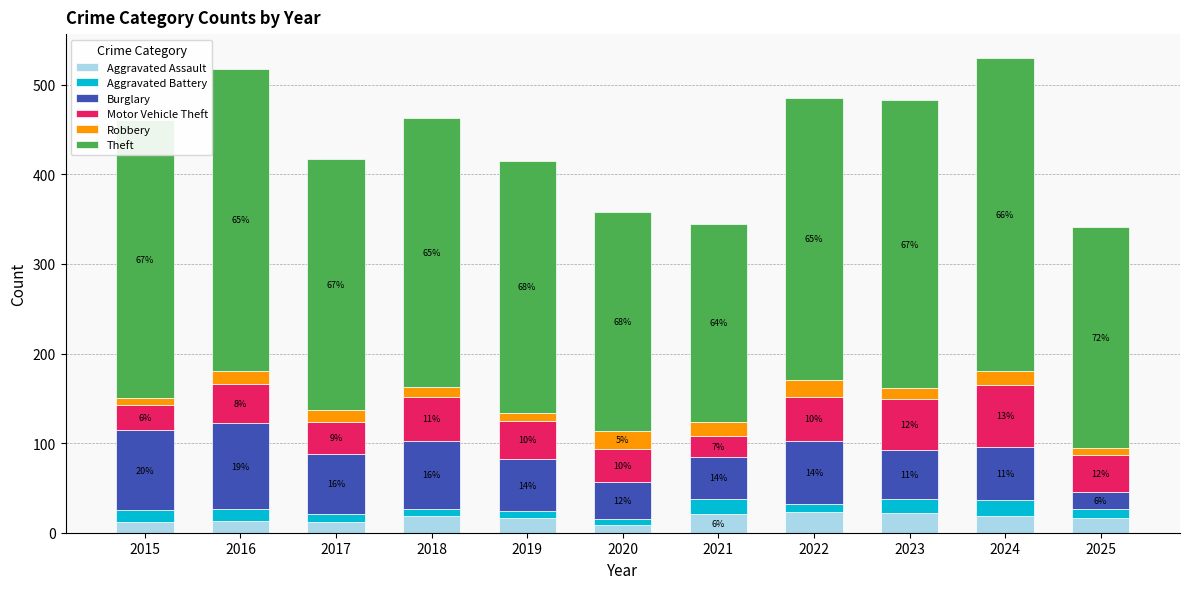

What is the lowest value of the Aggravated Assault series?

9